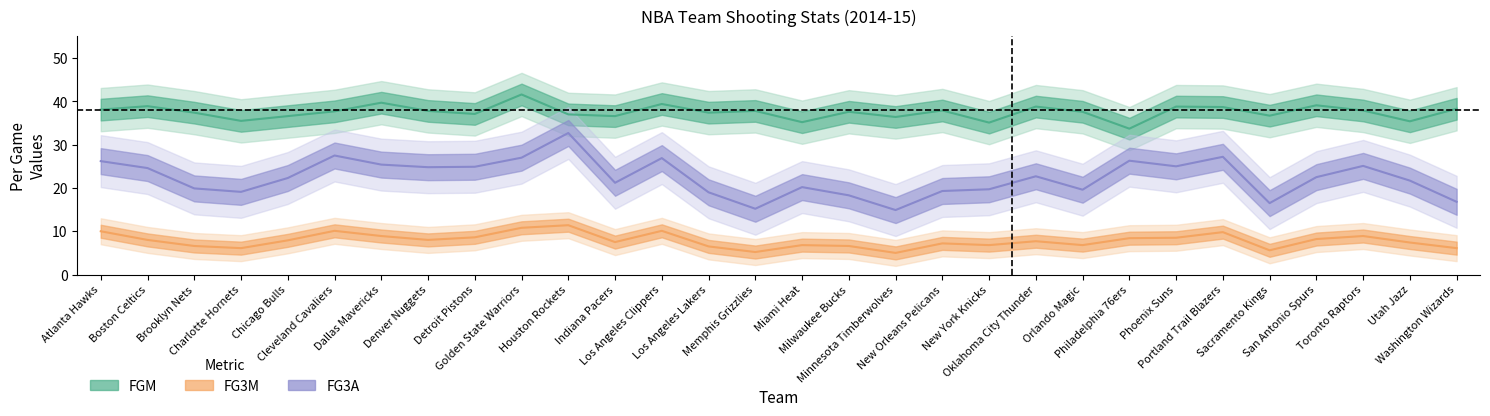

True or false: FG3M and FGM intersect in this chart.

False